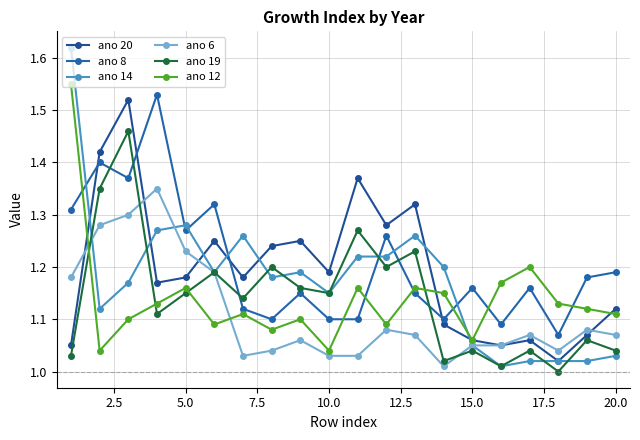

Count the number of data series in this chart.

6